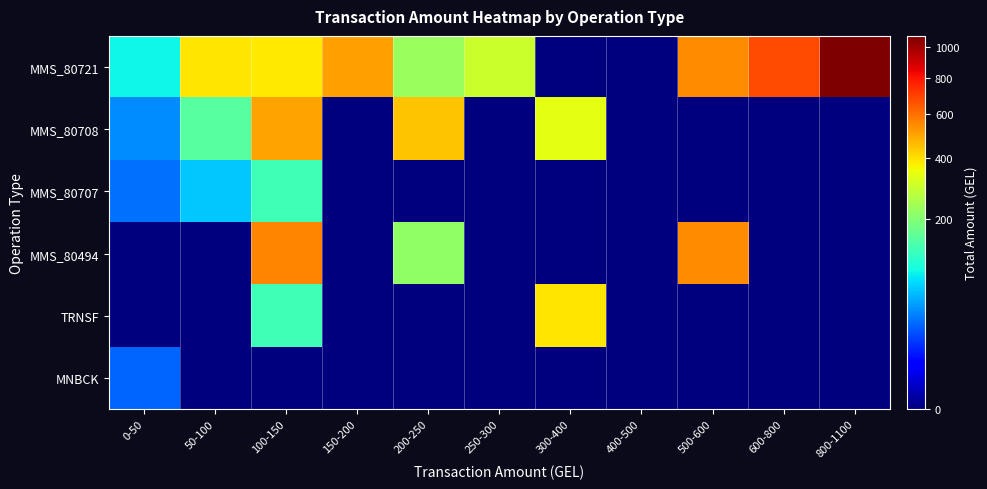

Which series has the largest range (max minus min)?

MMS_80721